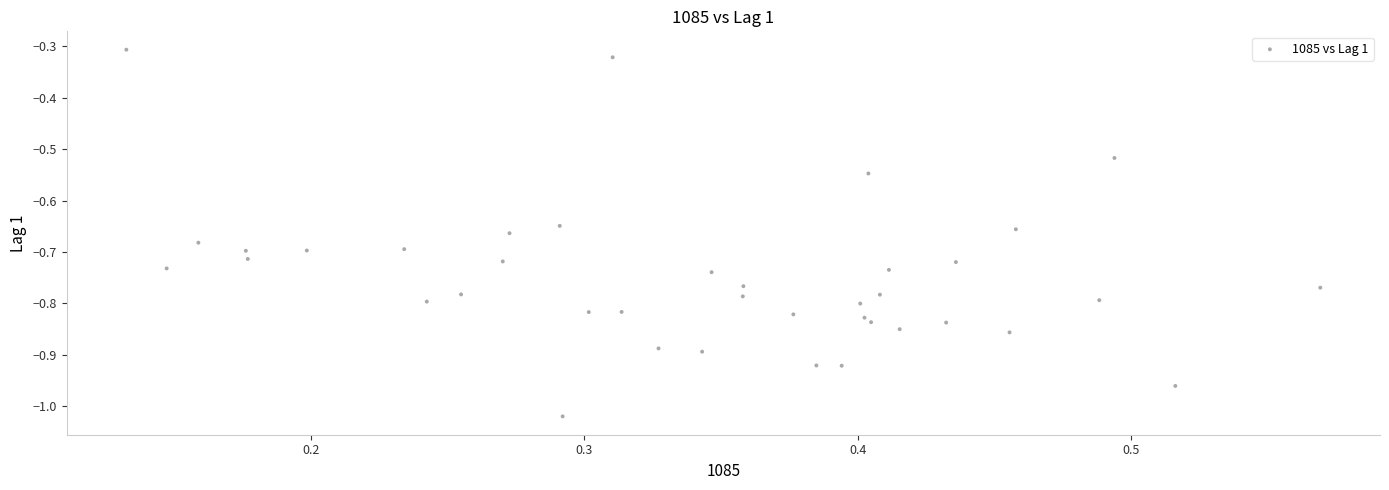

What is the range of Y values (max minus min)?

0.7